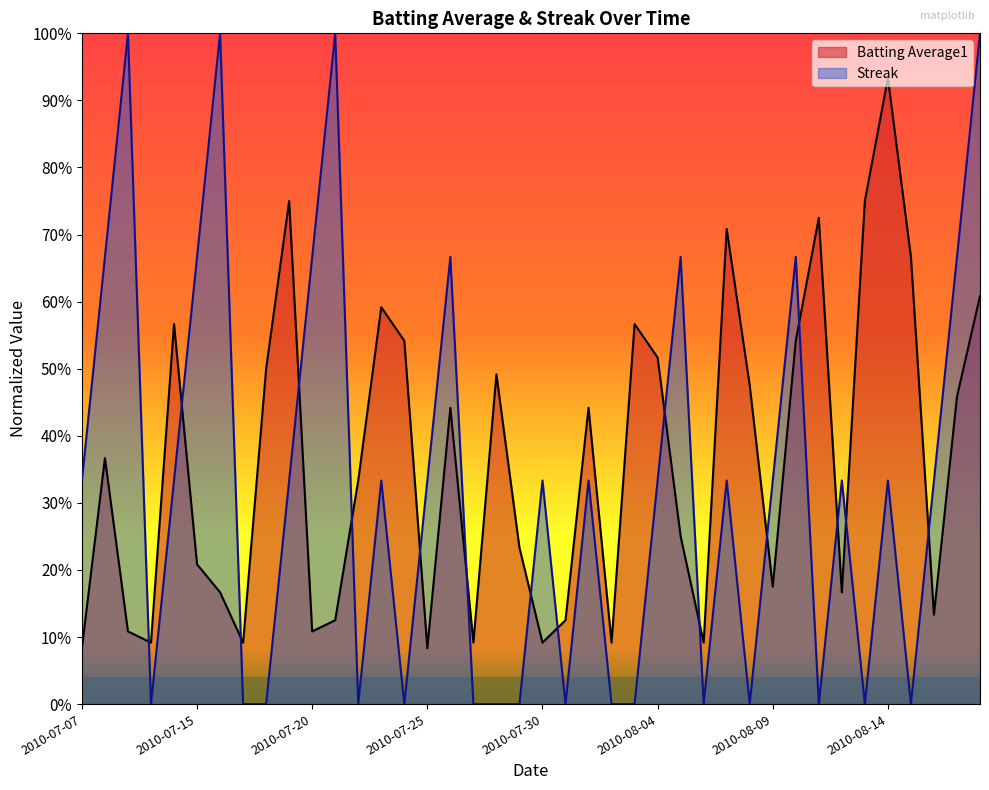

At which category is the sum across all series the highest?

2010-08-18